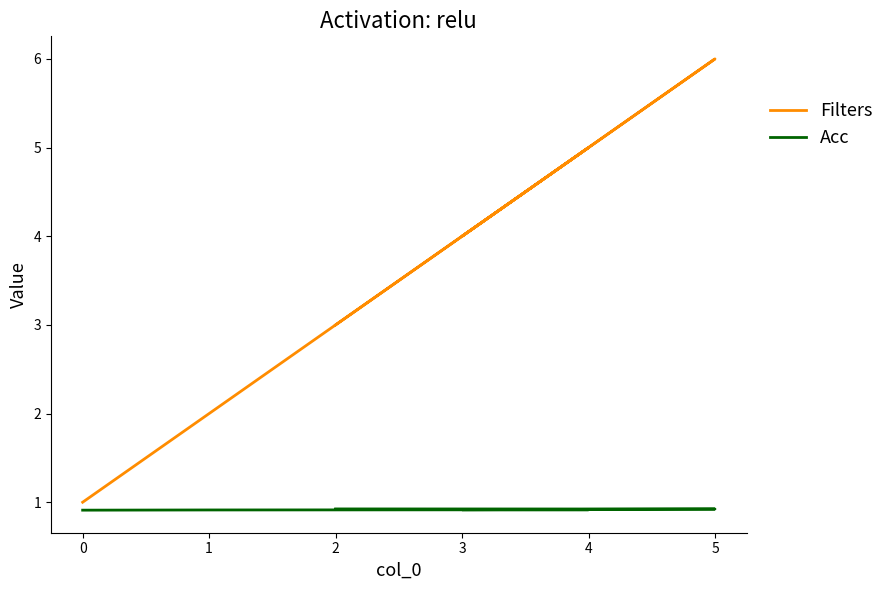

Rank the series by their average value, from highest to lowest.

Filters, Acc